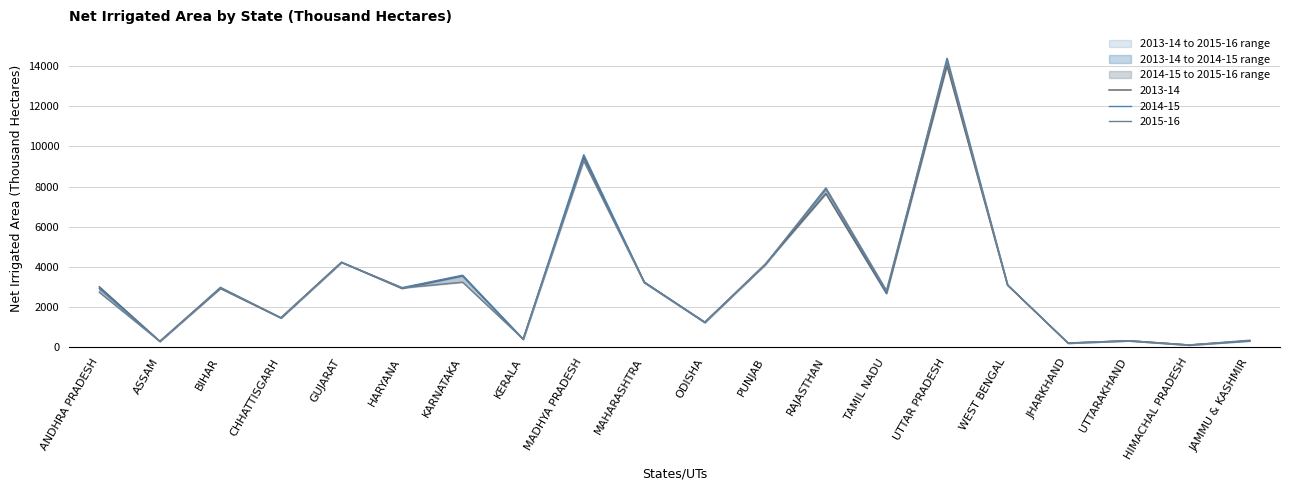

Which series changed the most between UTTAR PRADESH and JAMMU & KASHMIR?

2014-15